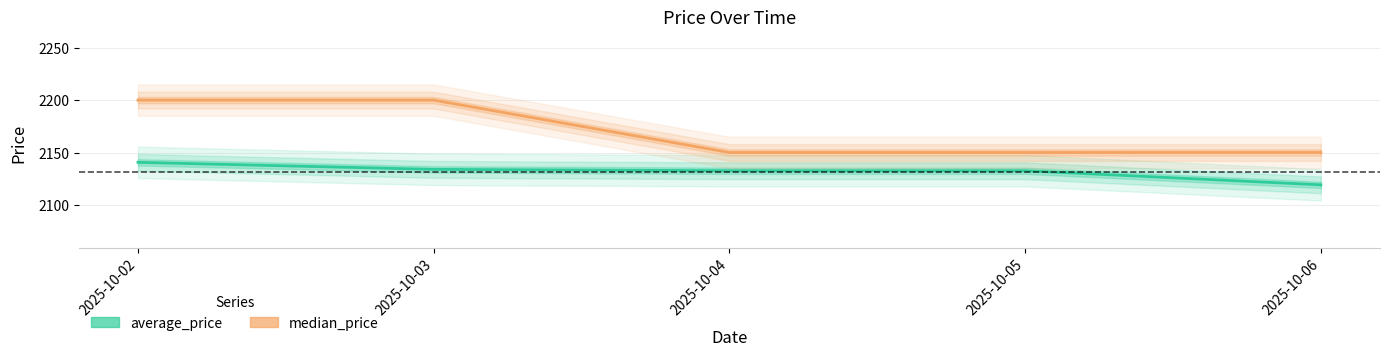

Which category has the lowest value in the median_price series?

2025-10-04